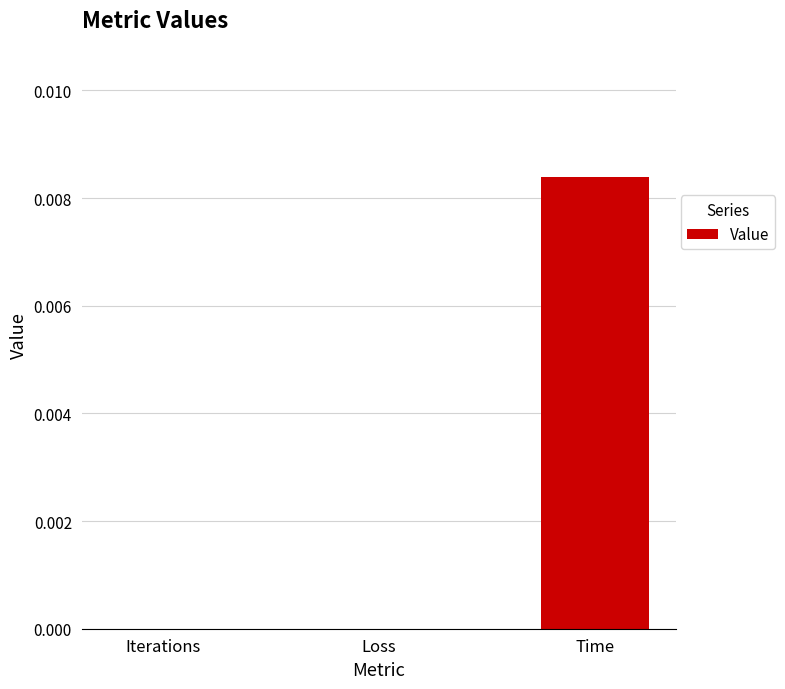

The chart shows a value of 0.0 at Time. True or false?

True